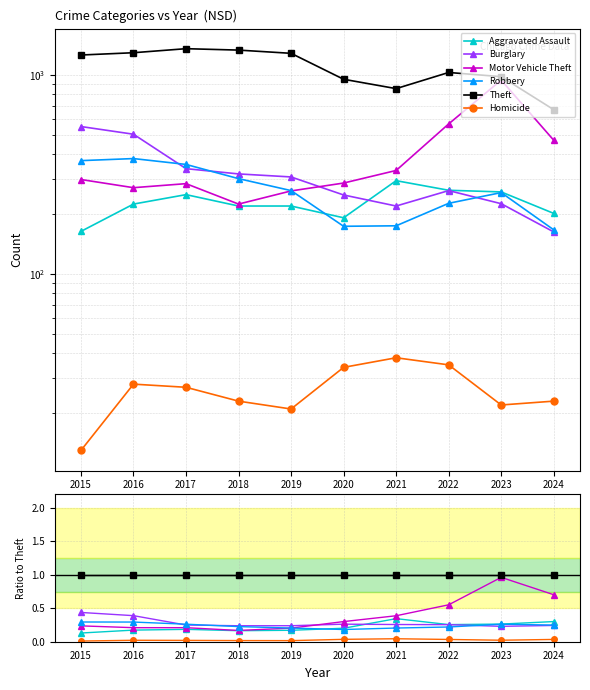

Does the chart have visible grid lines?

Yes